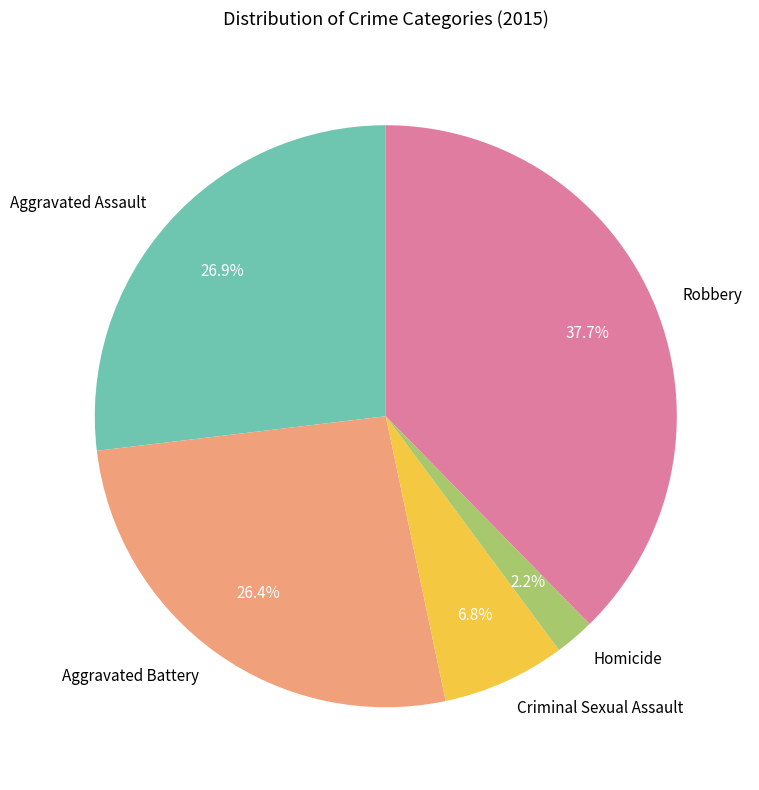

Is Homicide the majority of the pie?

No